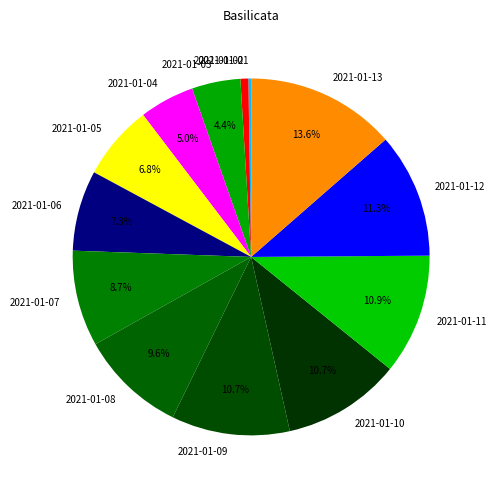

Which has a higher value, 2021-01-05 or 2021-01-03?

2021-01-05